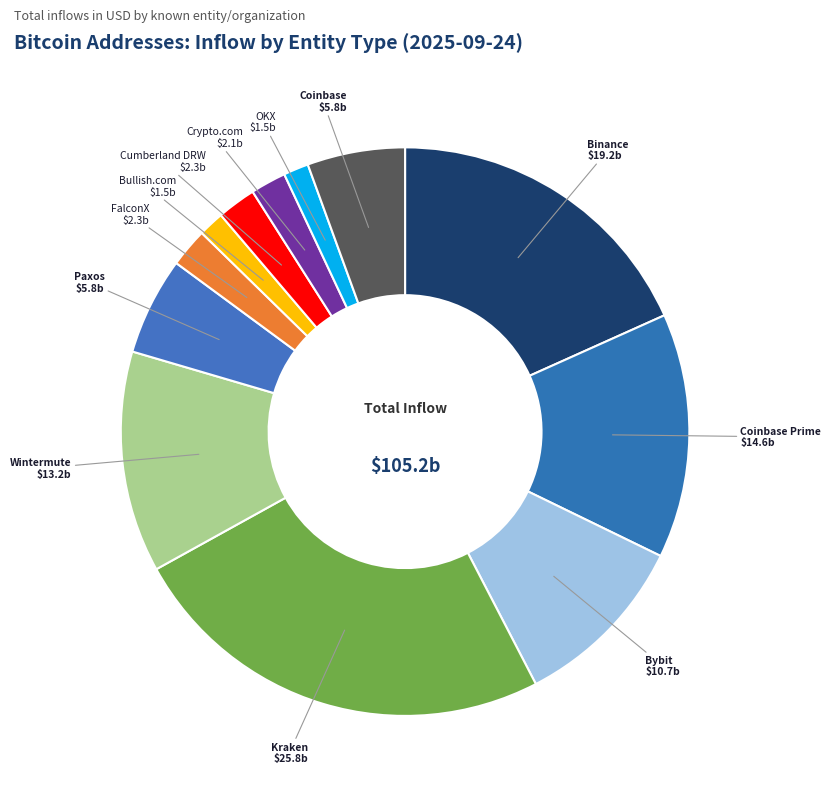

What is the largest slice in the pie chart?

Kraken